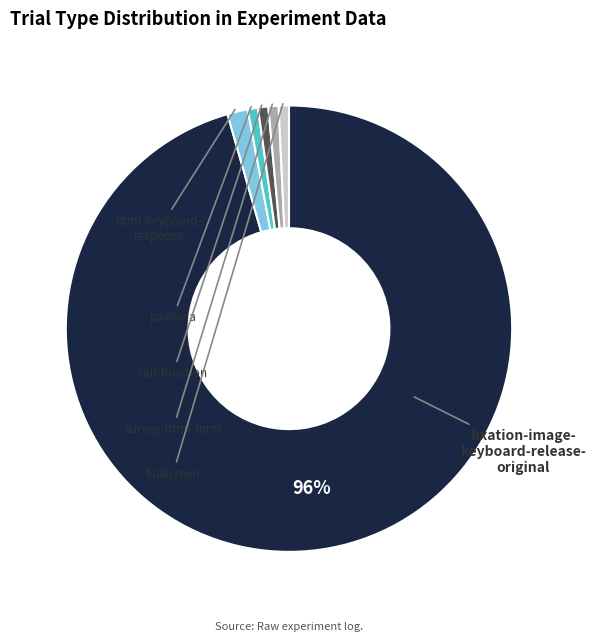

To the nearest percent, what is the average slice percentage?

17%